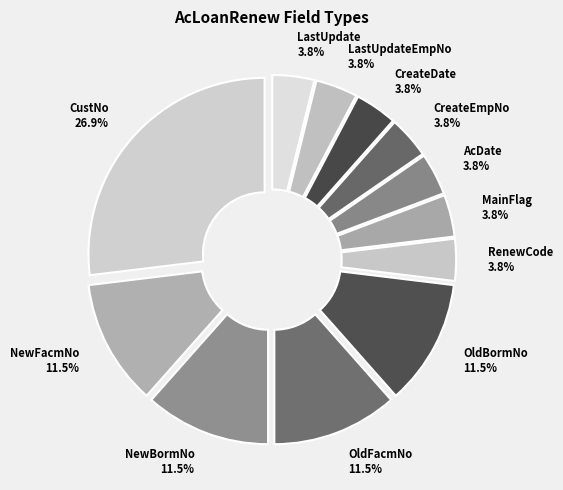

The LastUpdate slice represents 4% of the pie. True or false?

True